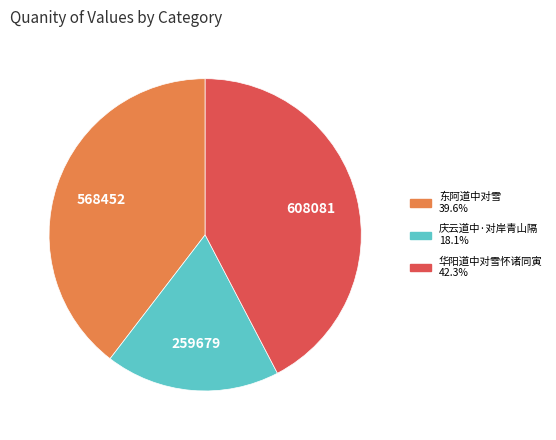

Does any single category account for the majority?

No